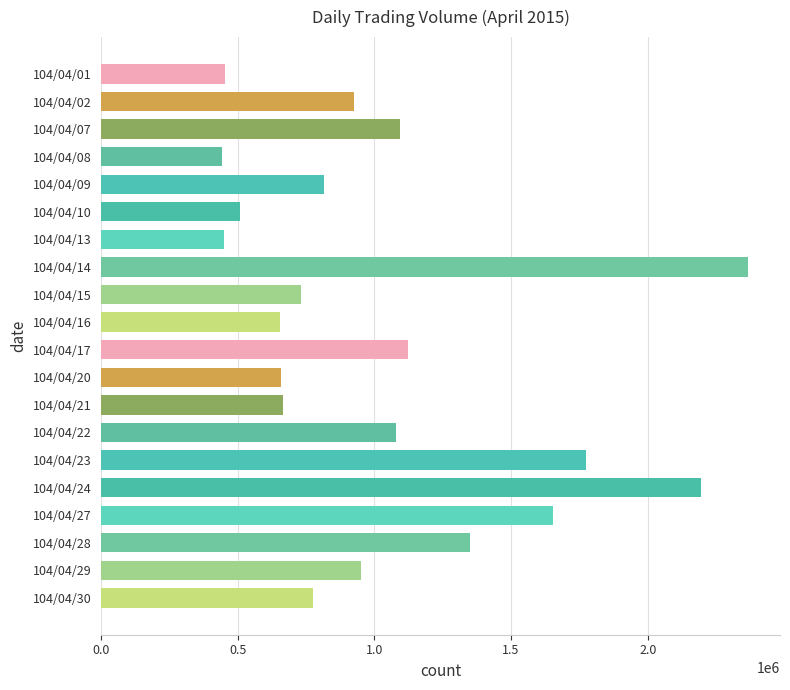

What is the change in value from 104/04/15 to 104/04/24?

+1461777